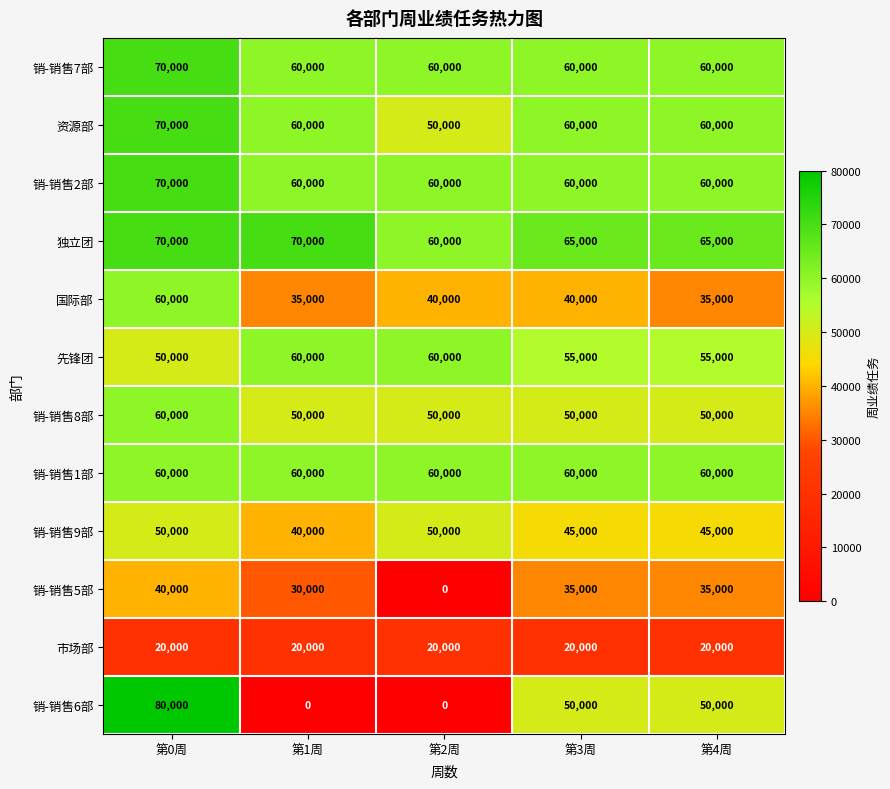

At how many categories does at least one series exceed 73772?

1